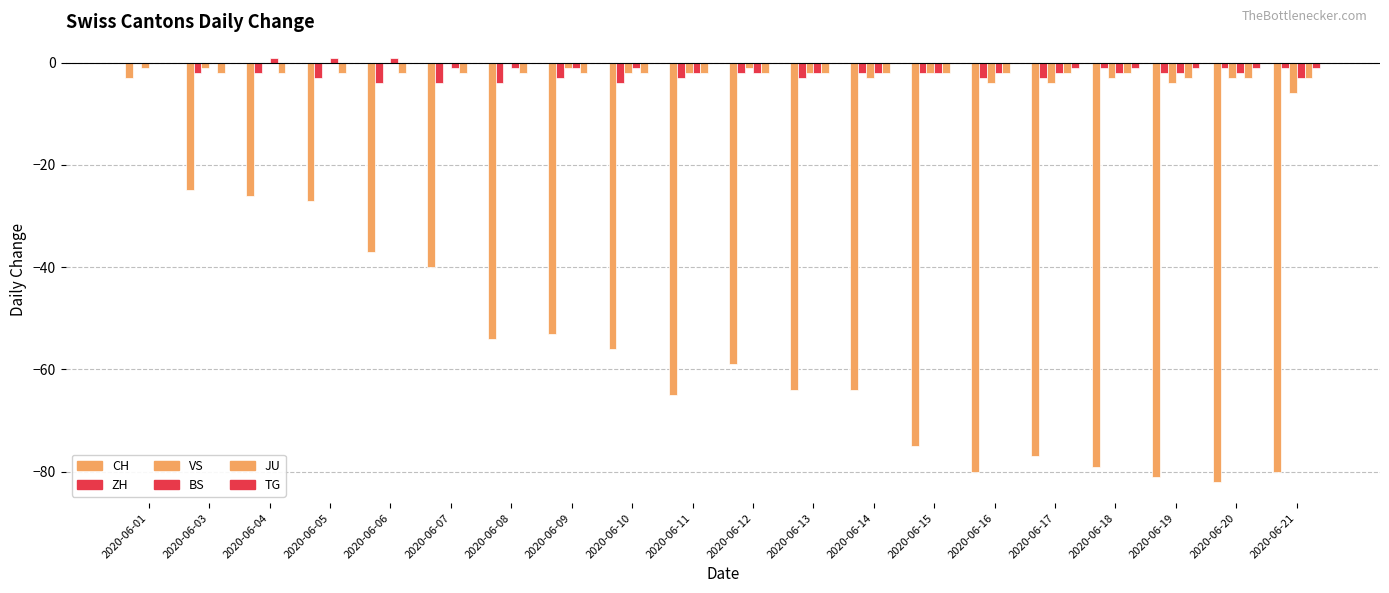

Rank the categories by BS value from highest to lowest.

2020-06-04, 2020-06-05, 2020-06-06, 2020-06-01, 2020-06-03, 2020-06-07, 2020-06-08, 2020-06-09, 2020-06-10, 2020-06-11, 2020-06-12, 2020-06-13, 2020-06-14, 2020-06-15, 2020-06-16, 2020-06-17, 2020-06-18, 2020-06-19, 2020-06-20, 2020-06-21